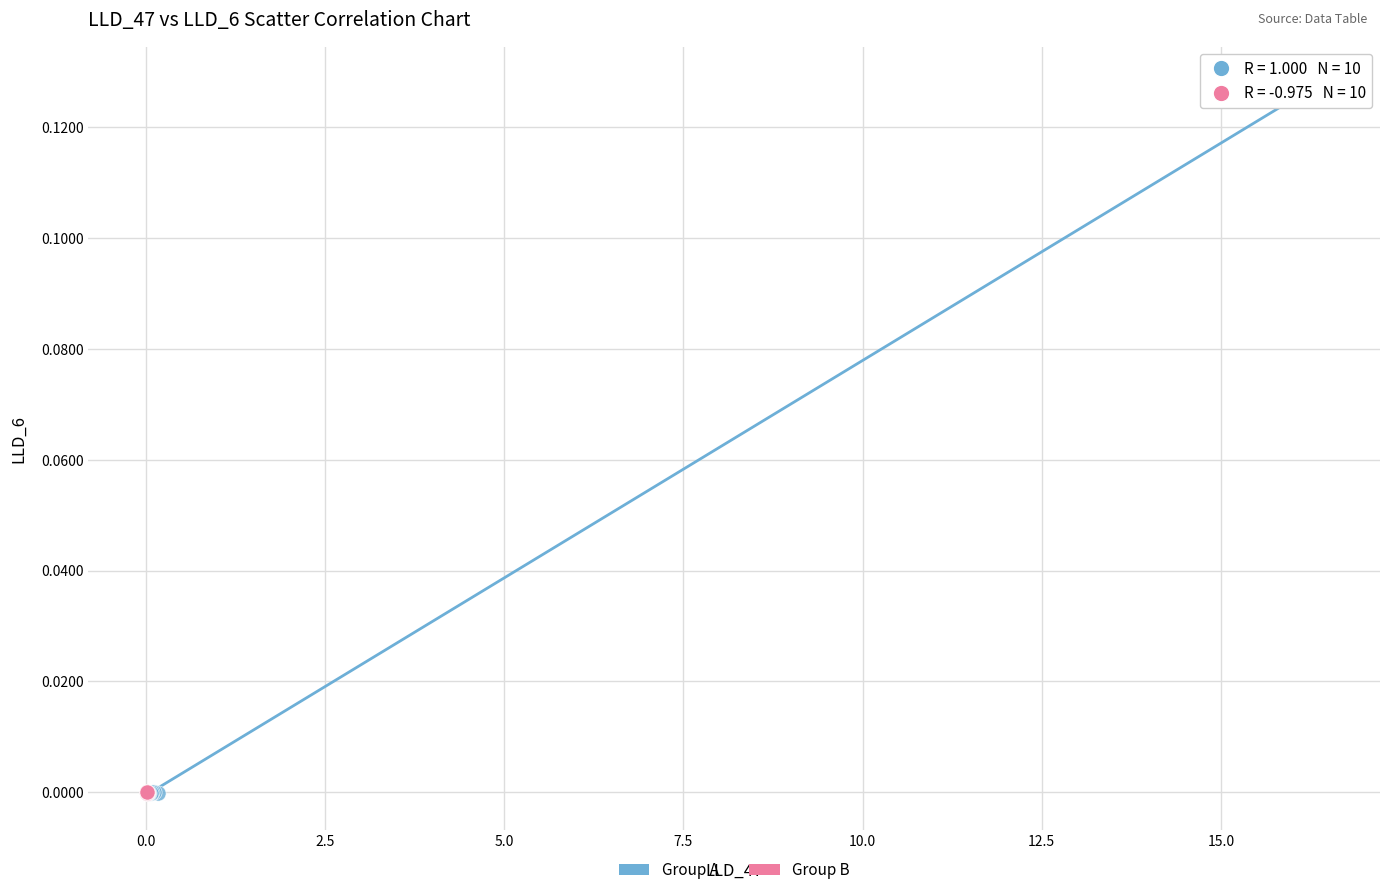

Which series contains the highest Y value?

Group A